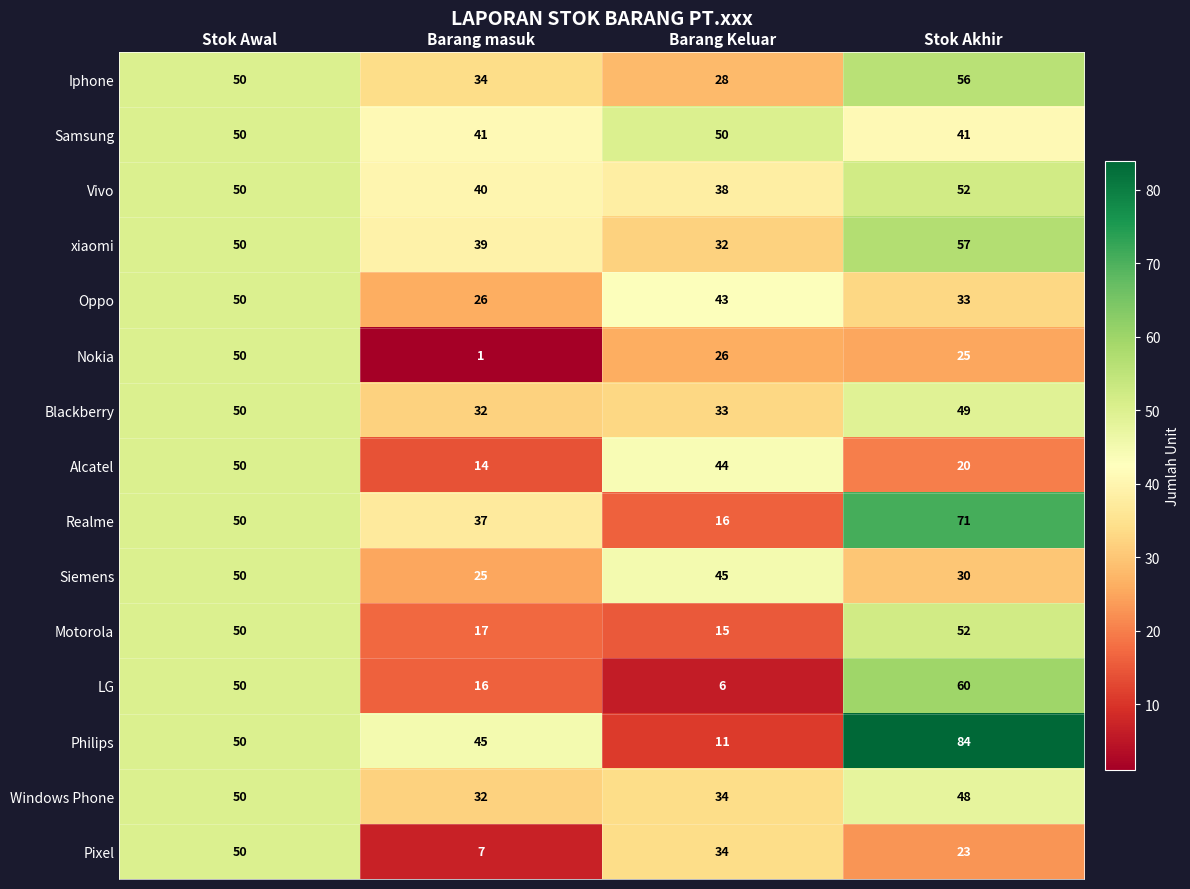

How many distinct data groups are displayed?

15